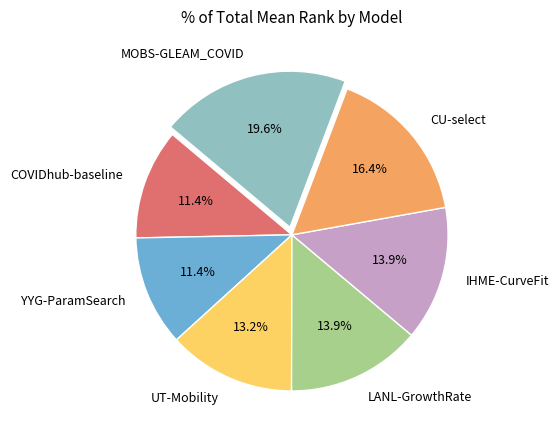

The YYG-ParamSearch slice represents 11% of the pie. True or false?

True